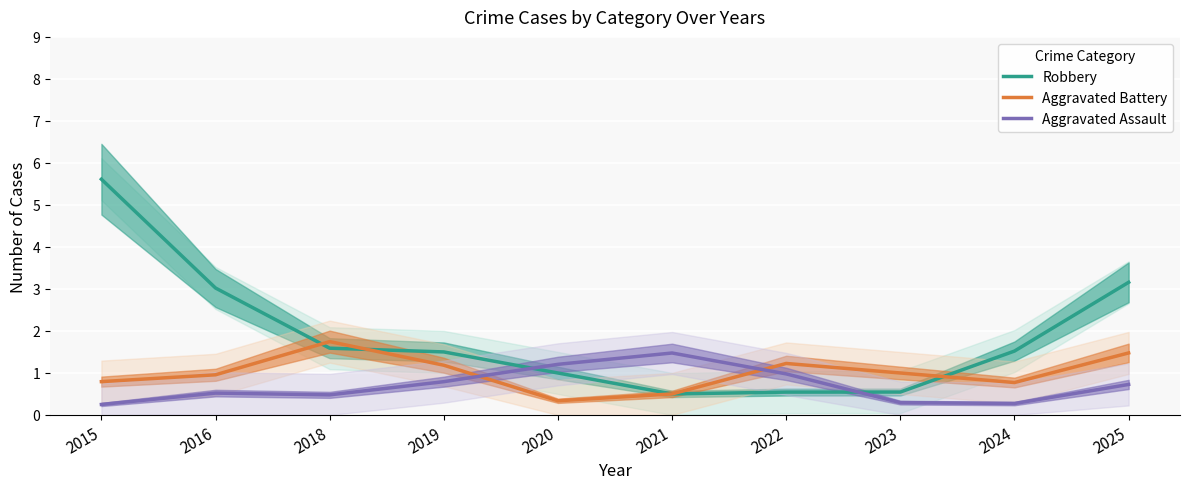

What is the value of the Robbery point at the 6th from the left?

0.5